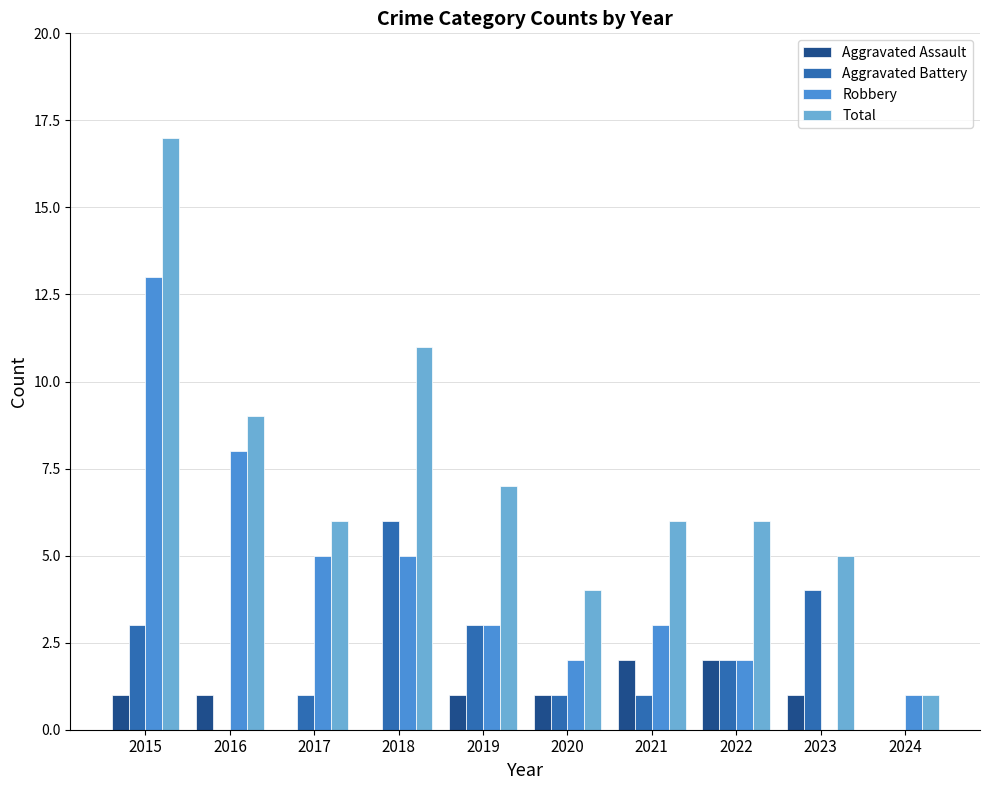

What is the difference between the Robbery values at 2018 and 2021?

2